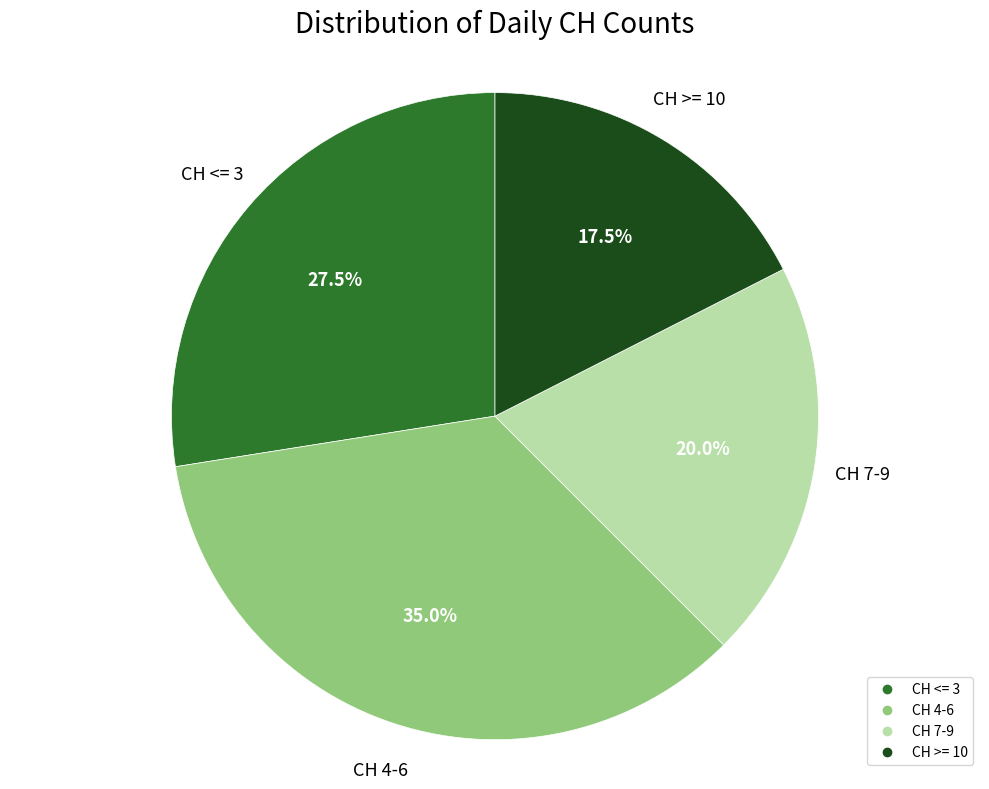

Does any single category account for the majority?

No